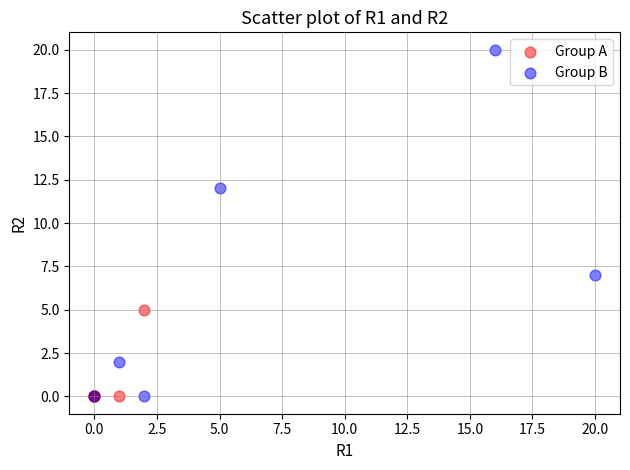

Which series reaches the maximum Y coordinate?

Group B